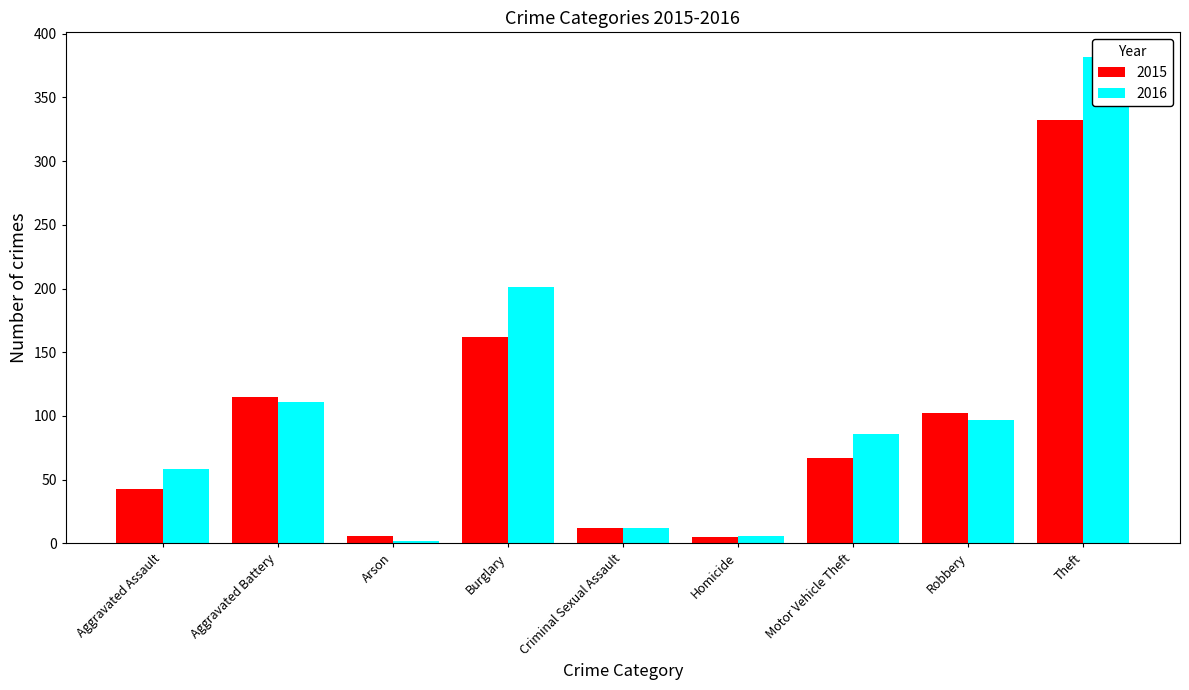

Rank the series at Homicide from lowest to highest value.

2015, 2016